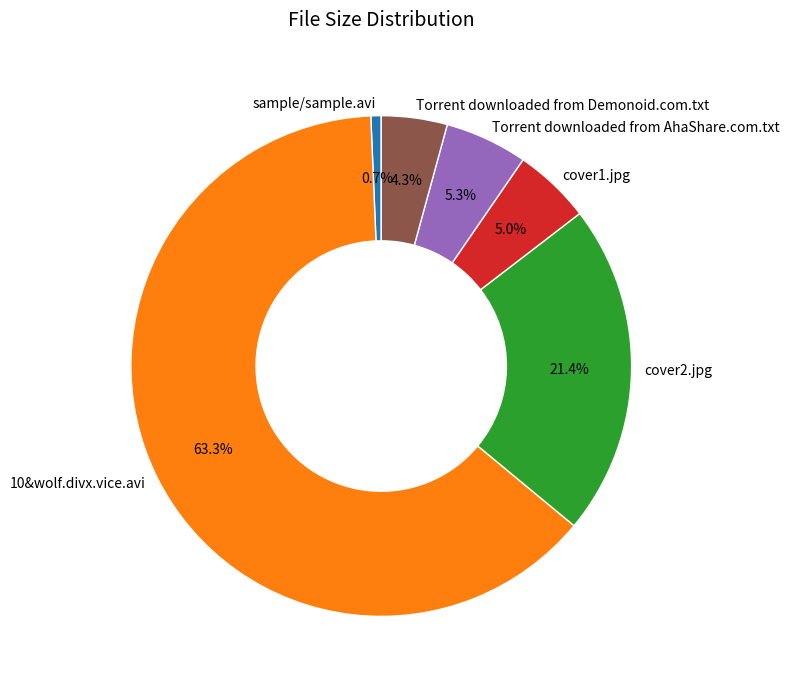

To the nearest percent, what is the difference between the largest and smallest slice percentages?

63%